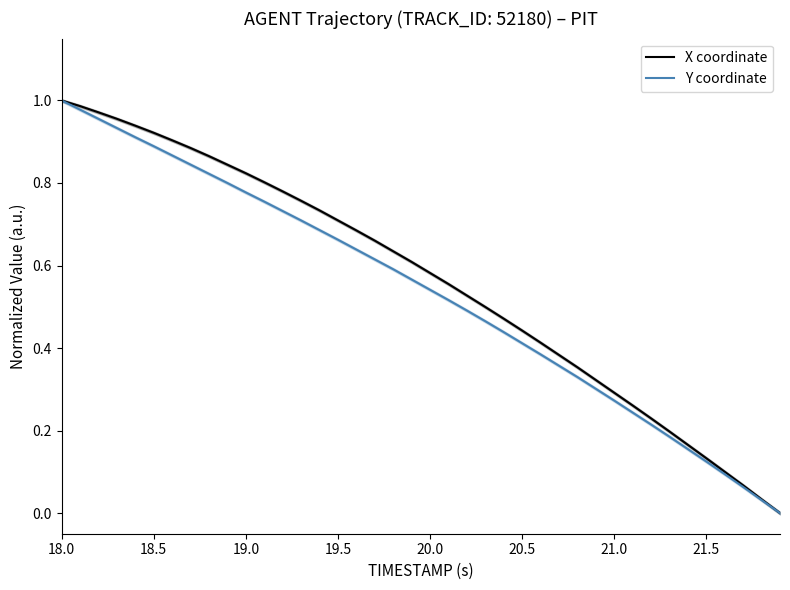

How many lines are shown in the chart?

2